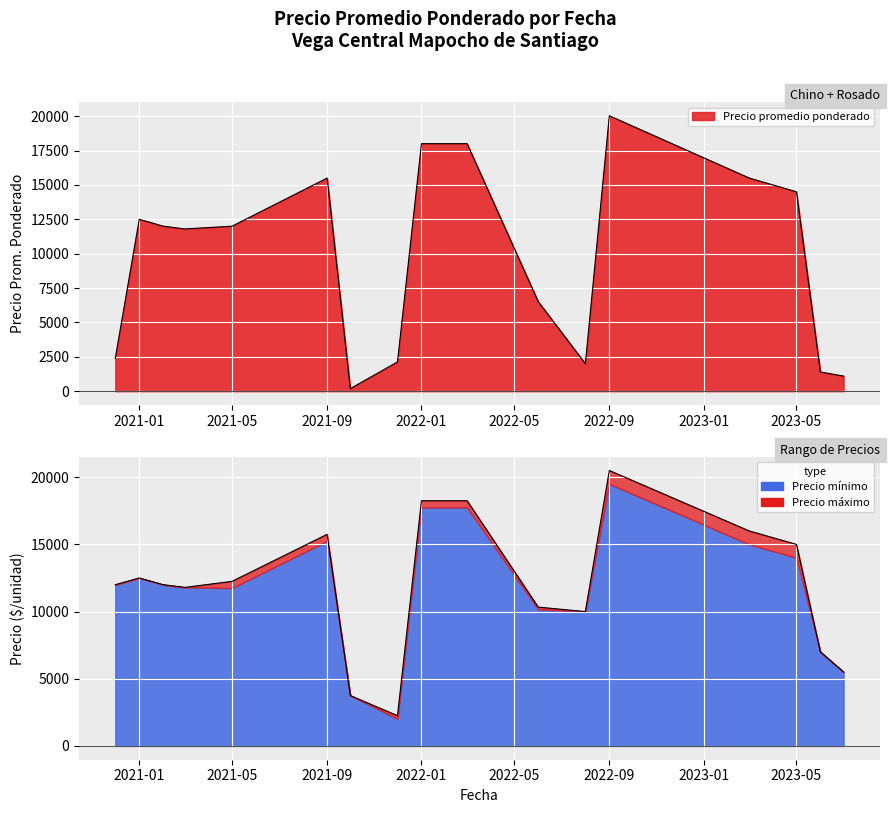

At which category does the chart reach its peak across all series?

2022-09-05